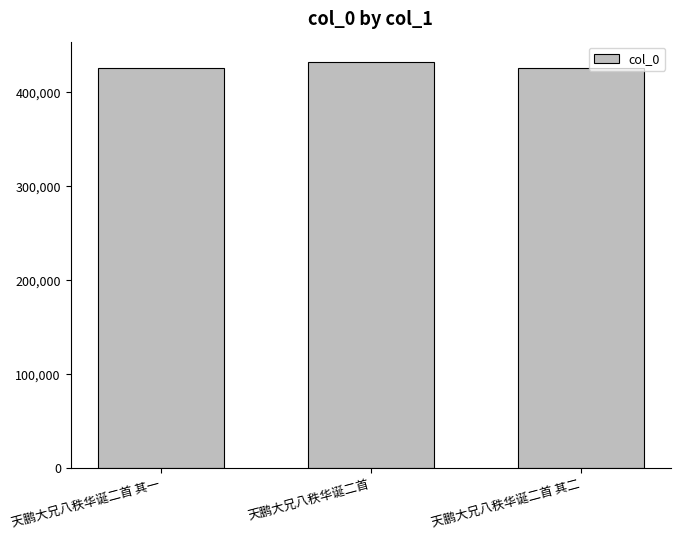

How many data points does each series have?

3